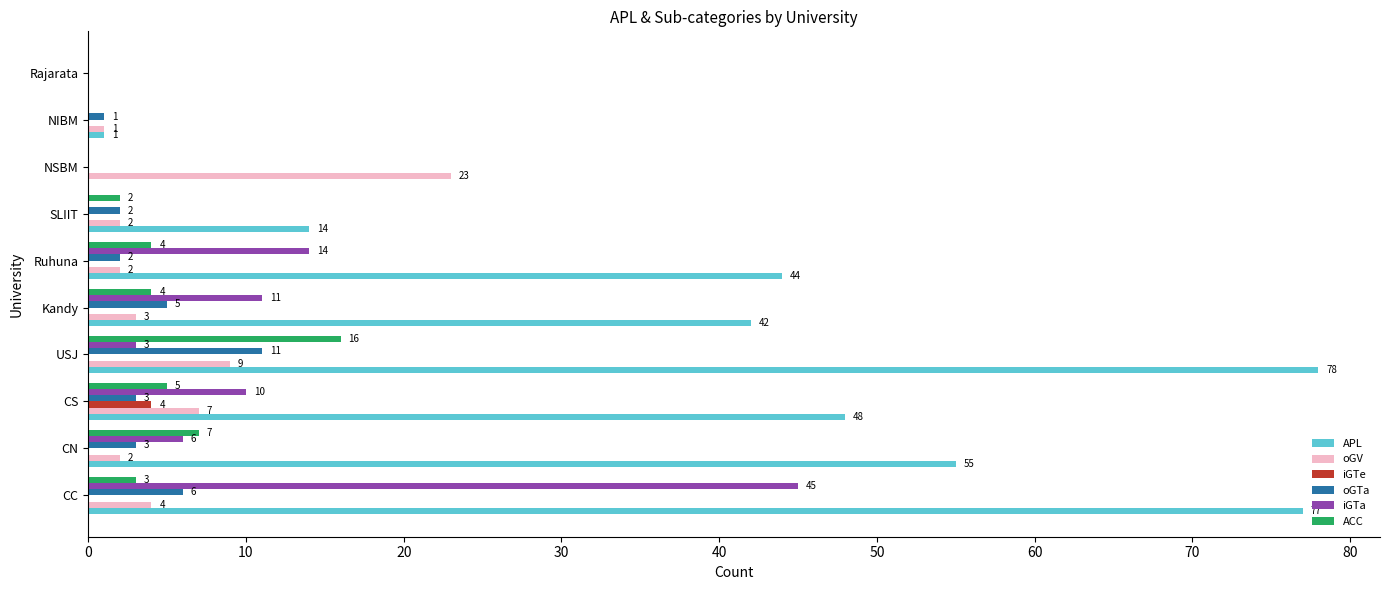

How many data points does each series have?

10